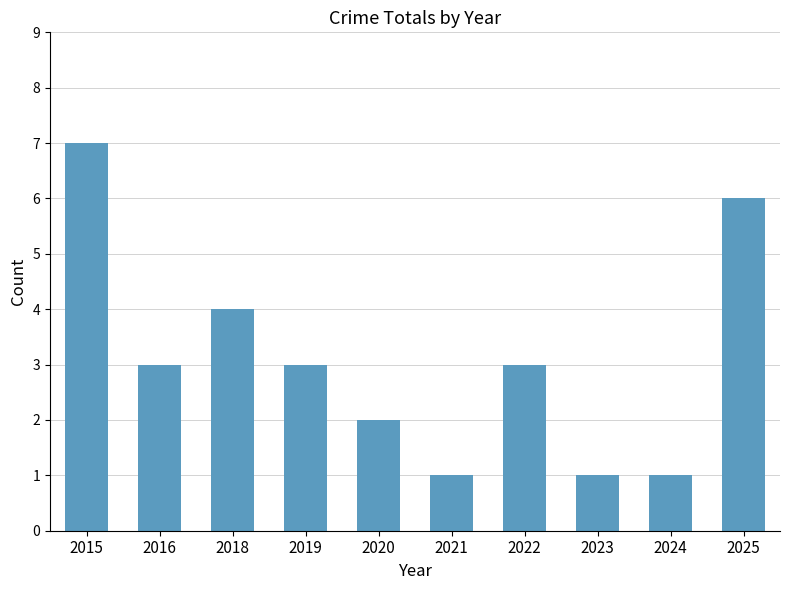

True or false: the data shows 1 at 2021.

True